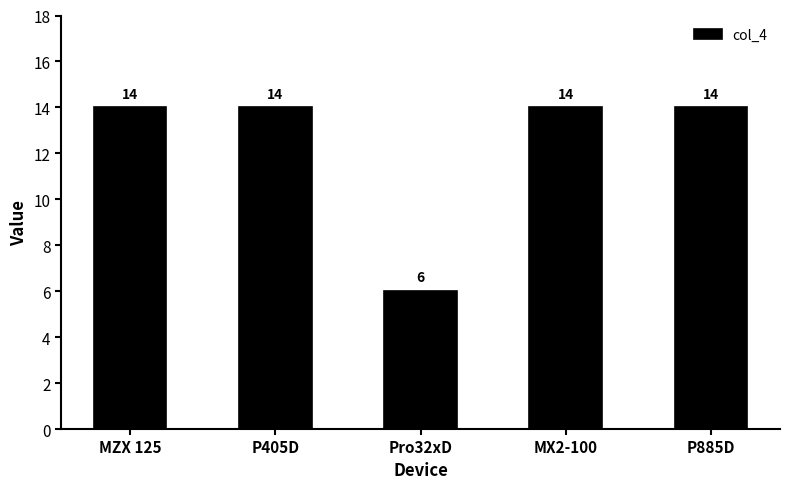

How many values are between 14 and 15?

4